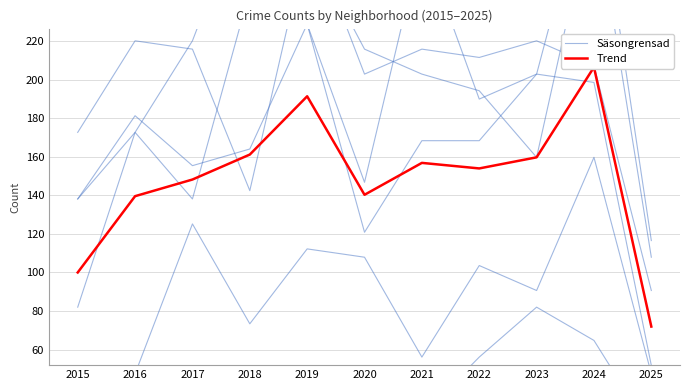

At which label does Trend first exceed 153?

2018